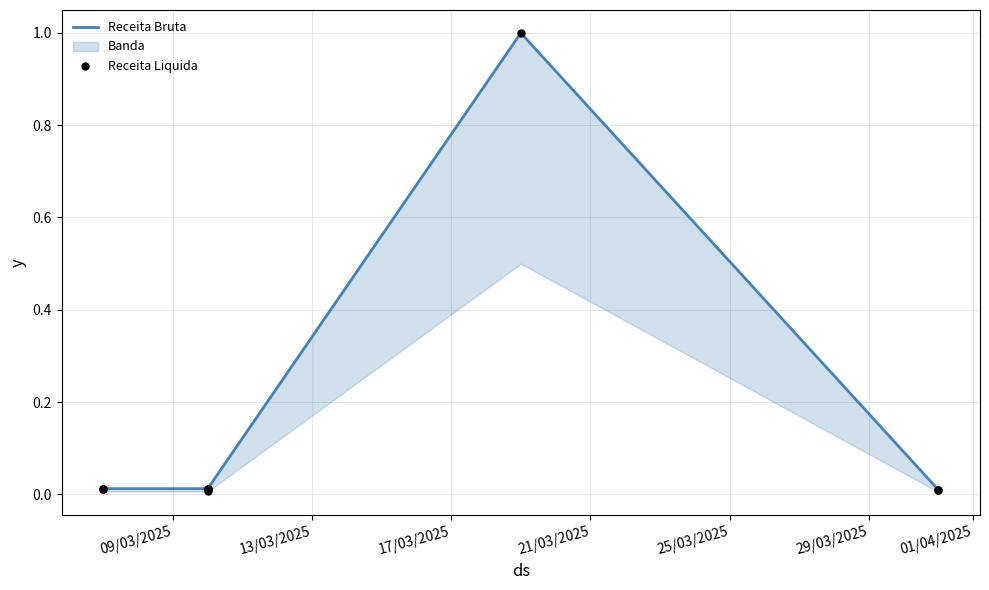

What are all the series names shown in the legend?

Receita Bruta, Receita Liquida